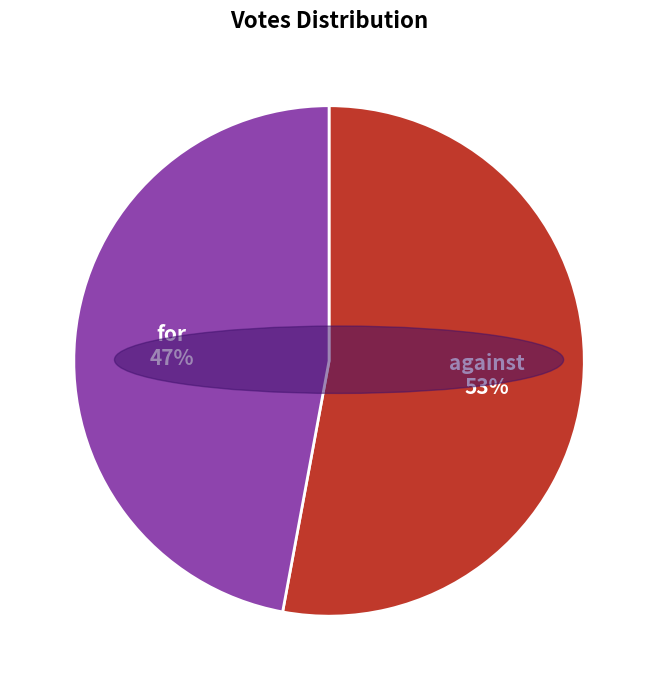

Rank the categories by value from highest to lowest.

against, for